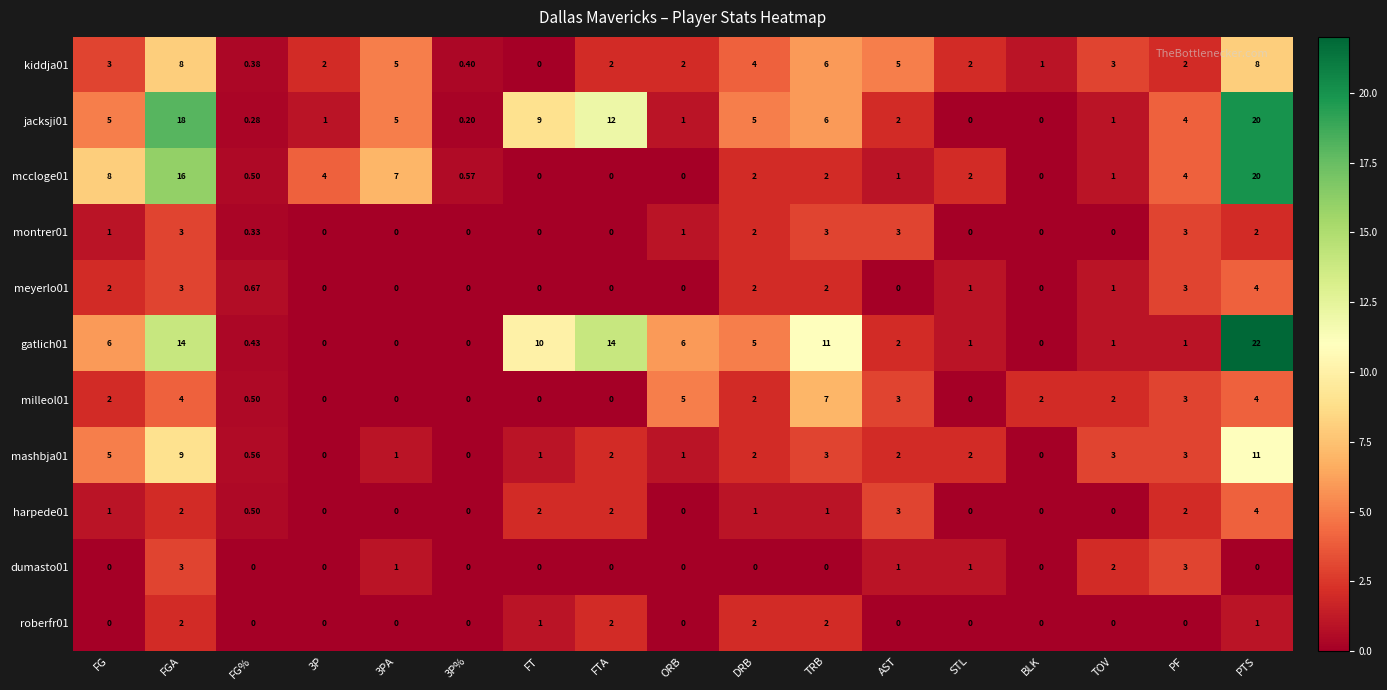

At which category is the sum across all series the highest?

PTS